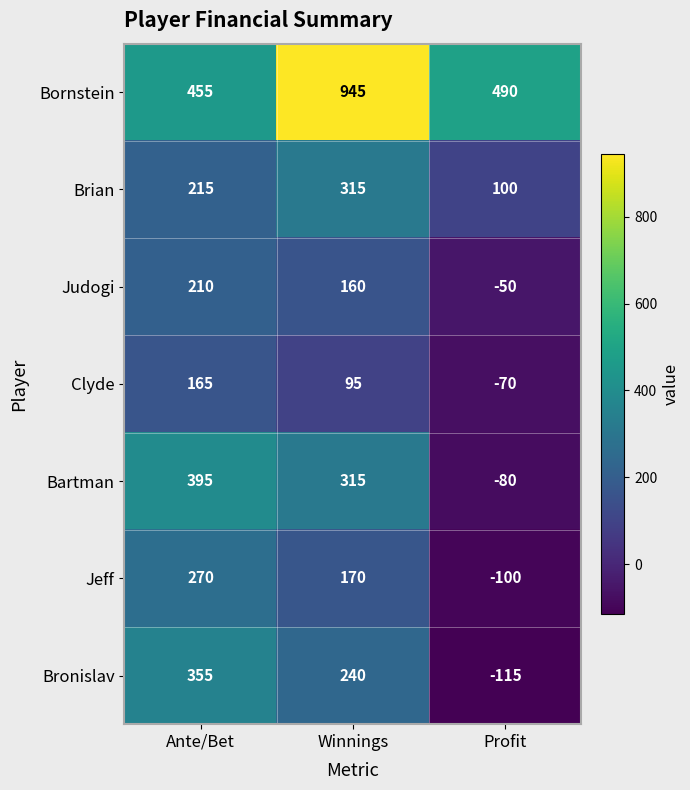

True or false: Bartman has a value of 315 at Winnings.

True